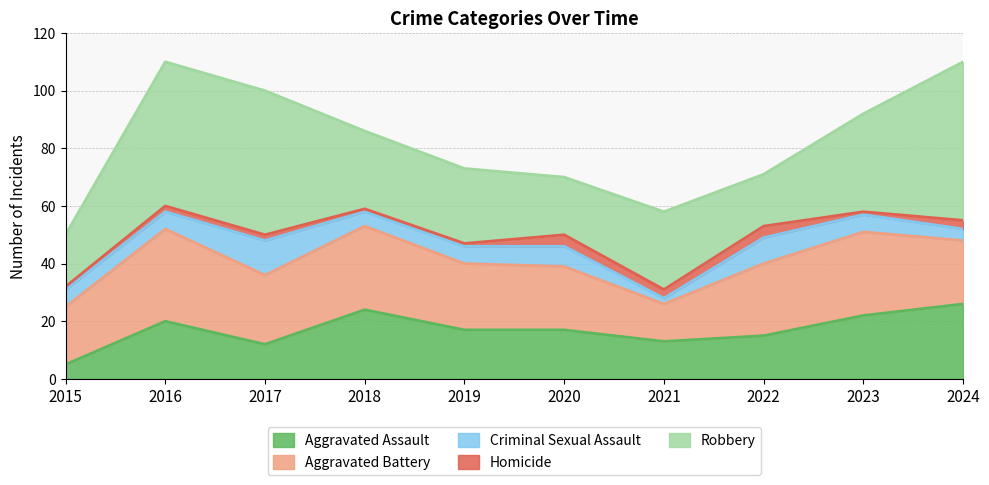

At which category does Criminal Sexual Assault reach its first local peak?

2017